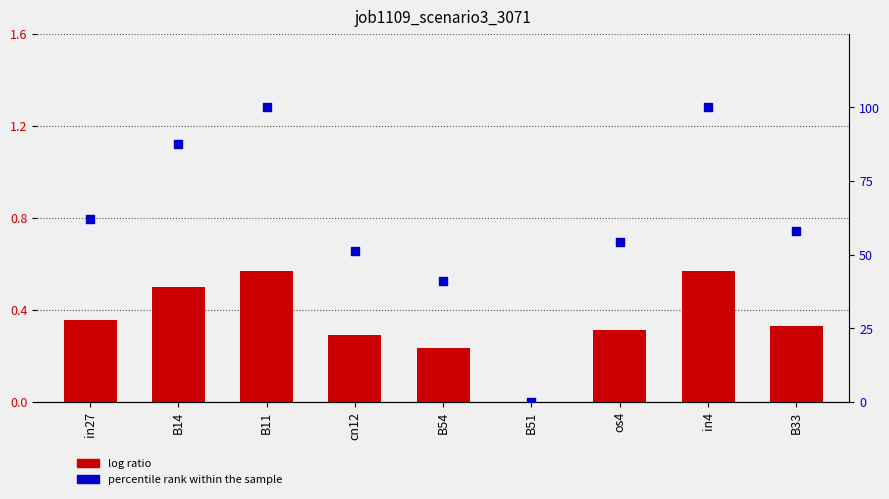

Which series contains the highest Y value?

percentile rank within the sample